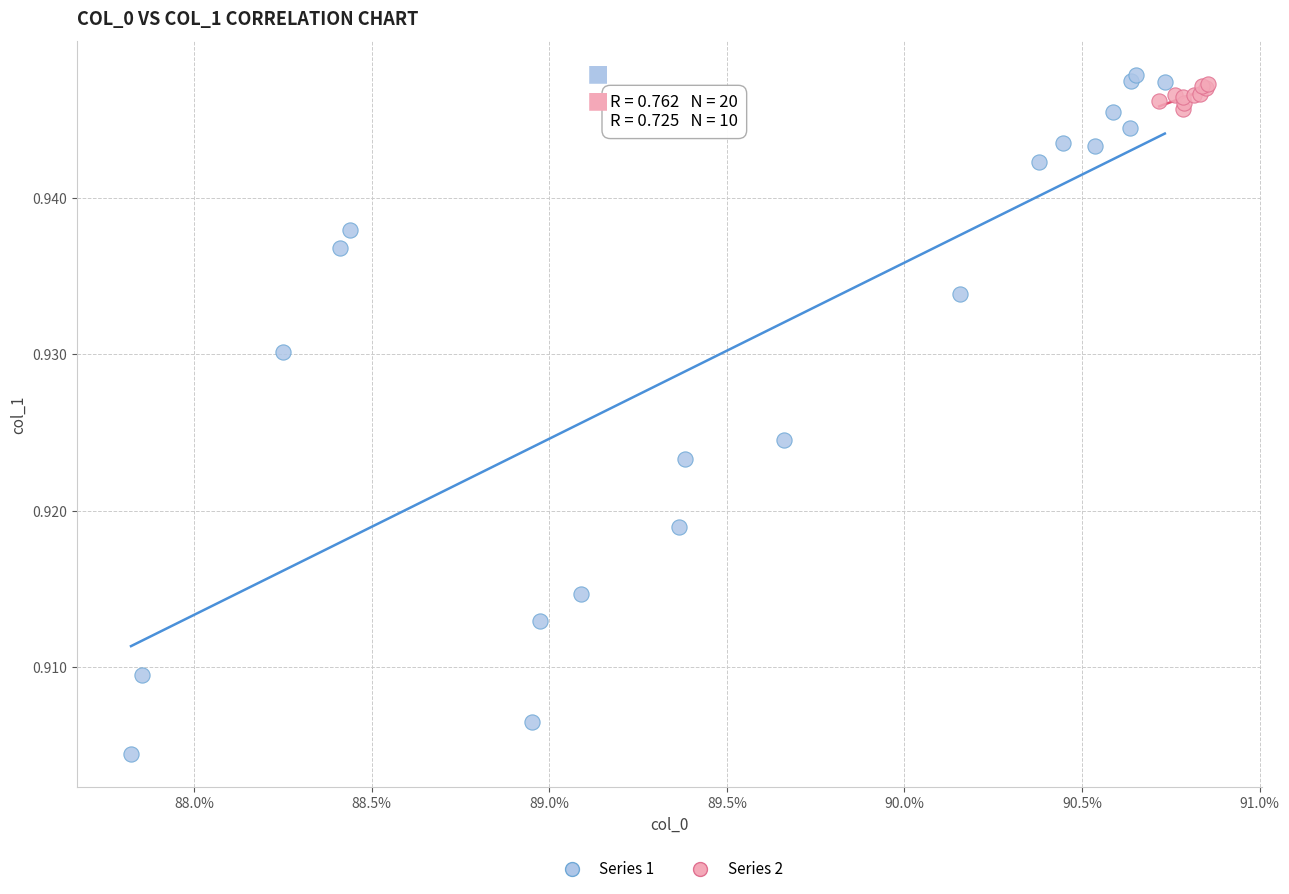

Which series has the largest Y range (max minus min)?

Series 1